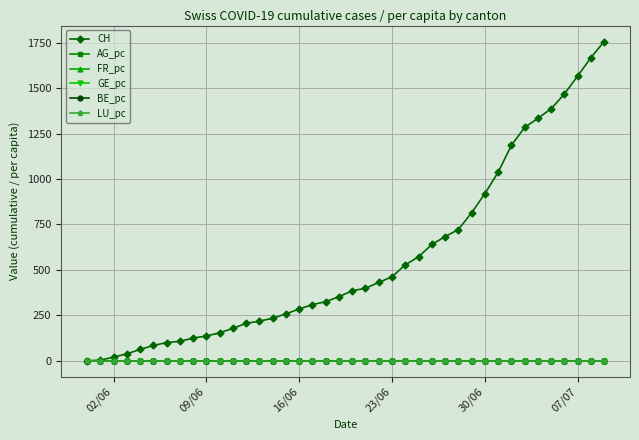

Which series has the largest total across all categories?

CH